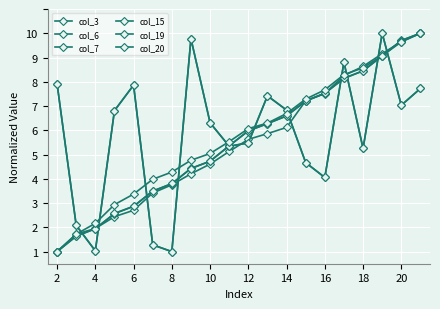

Does the chart have visible grid lines?

Yes